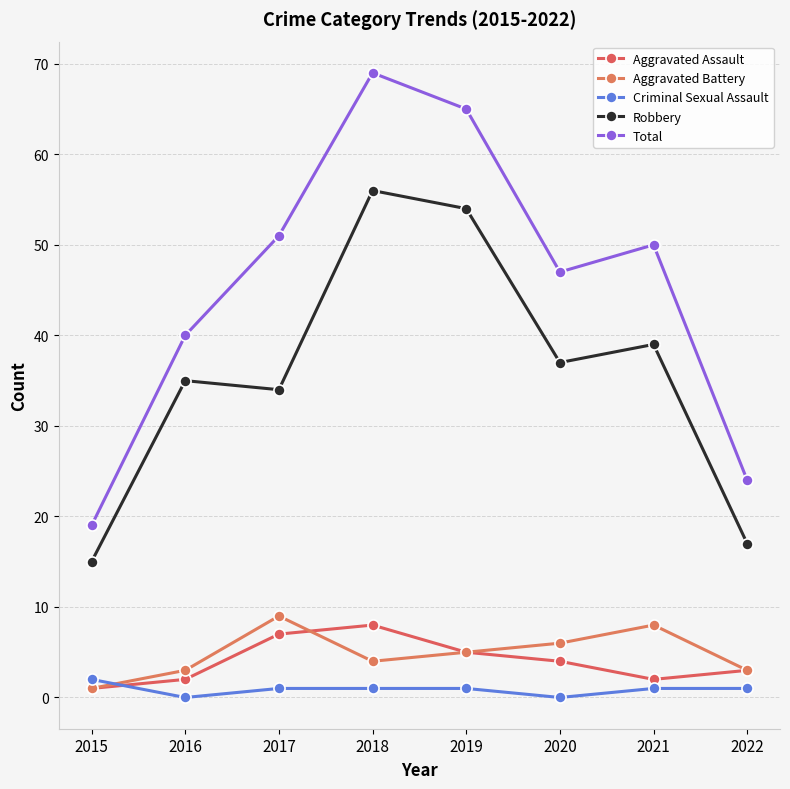

What is the maximum value for Aggravated Battery?

9